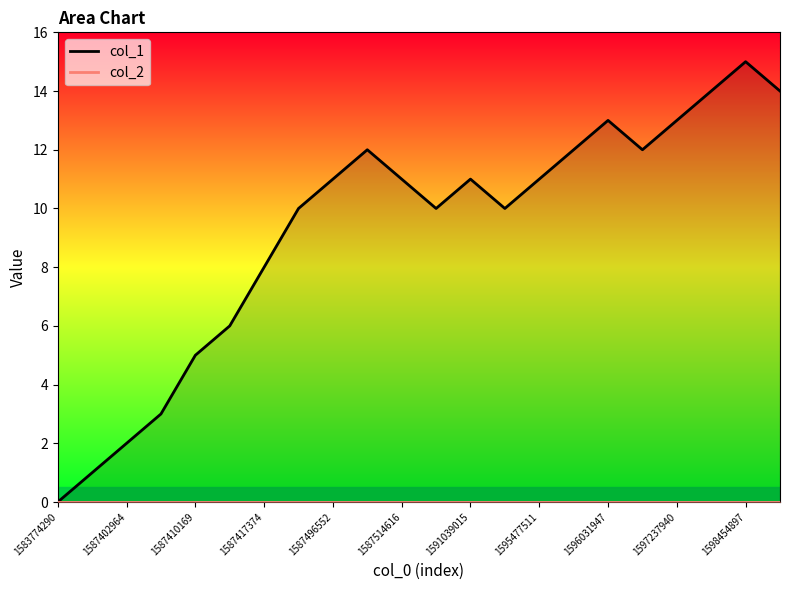

What is the value of the 14th point from the left?

10